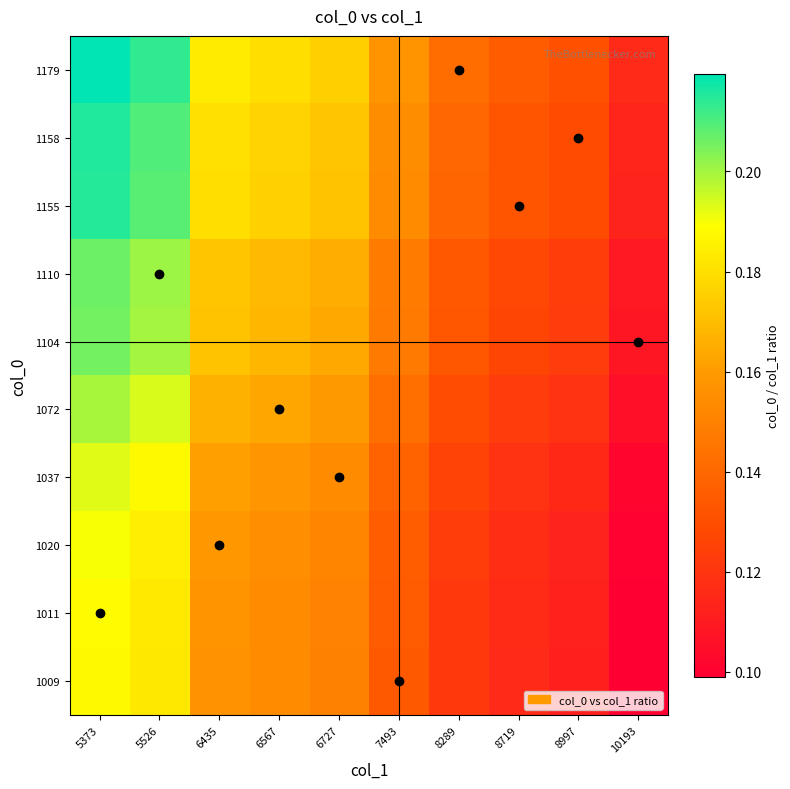

Count the number of data series in this chart.

10